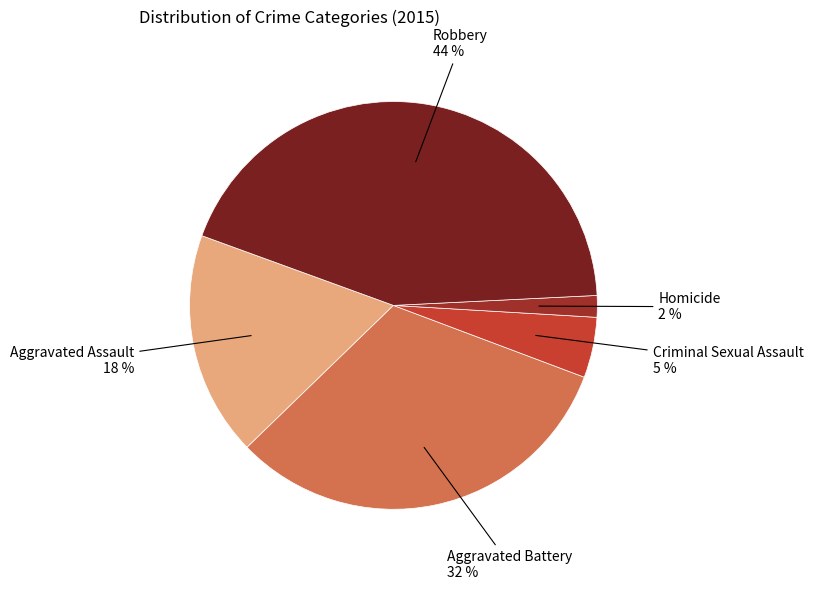

To the nearest percent, what is the average slice percentage?

20%